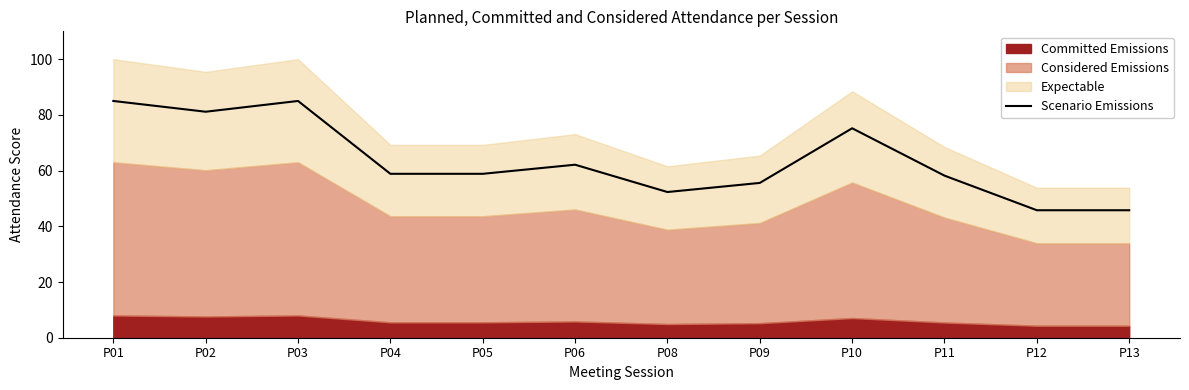

What is the highest value of the Scenario Emissions series?

85.0